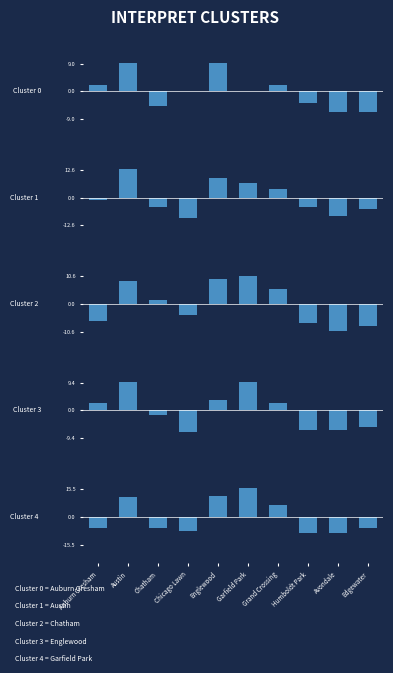

How many groups of bars are there?

10